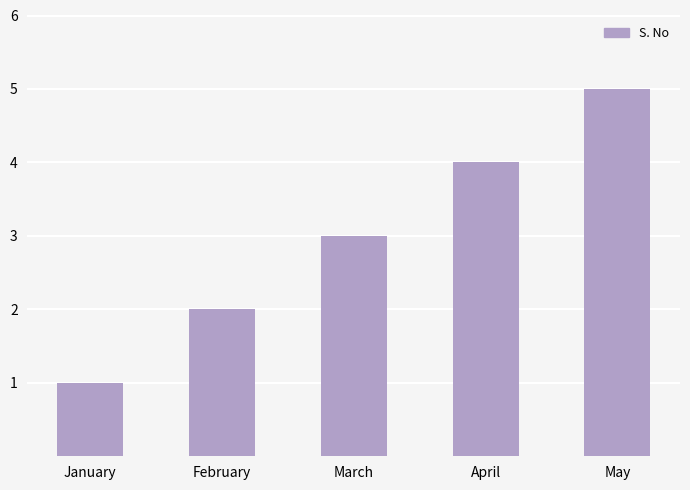

Reading left to right, list all the values displayed in this chart.

January=1	February=2	March=3	April=4	May=5